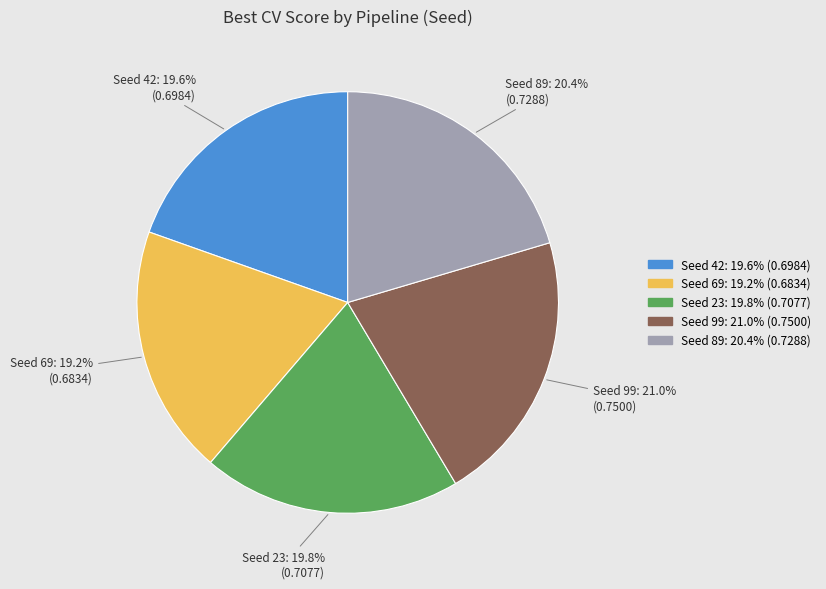

To the nearest percent, what is the combined percentage of Seed 69 and Seed 42?

39%